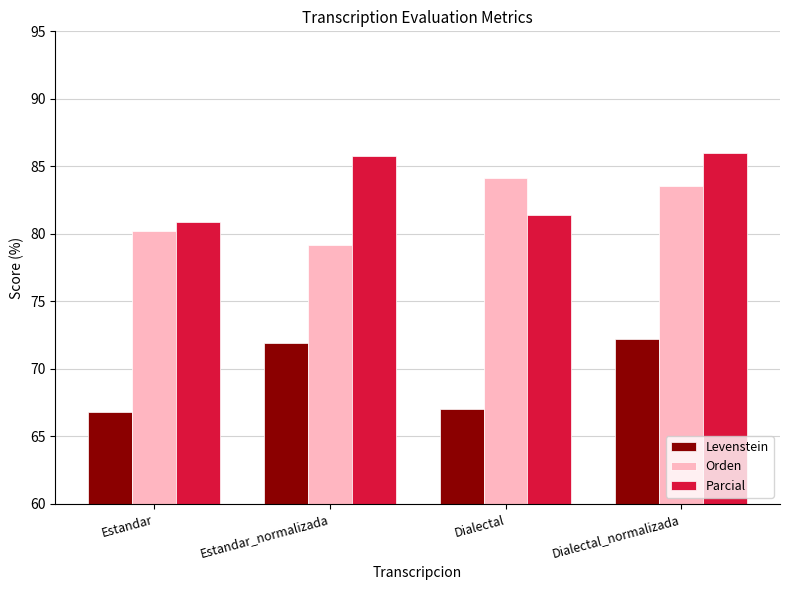

What is the difference between the Parcial values at Dialectal_normalizada and Estandar?

5.1